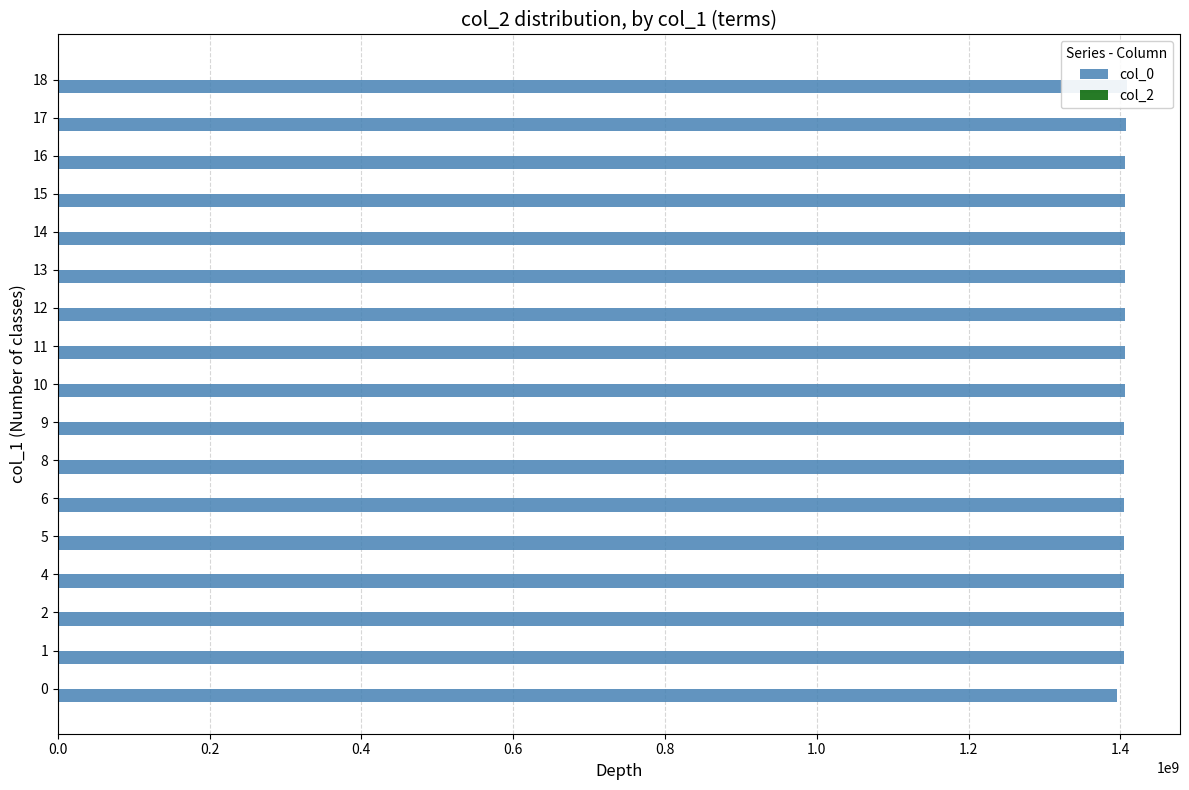

The col_0 series shows 2180326923.0 at 9. True or false?

False